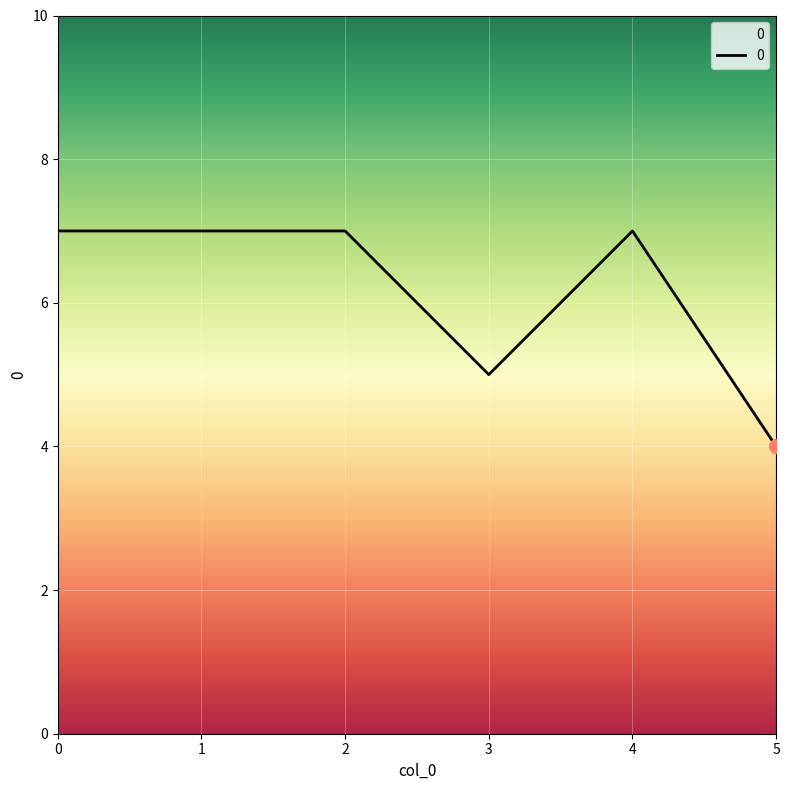

What is the change in value from 4 to 5?

-3